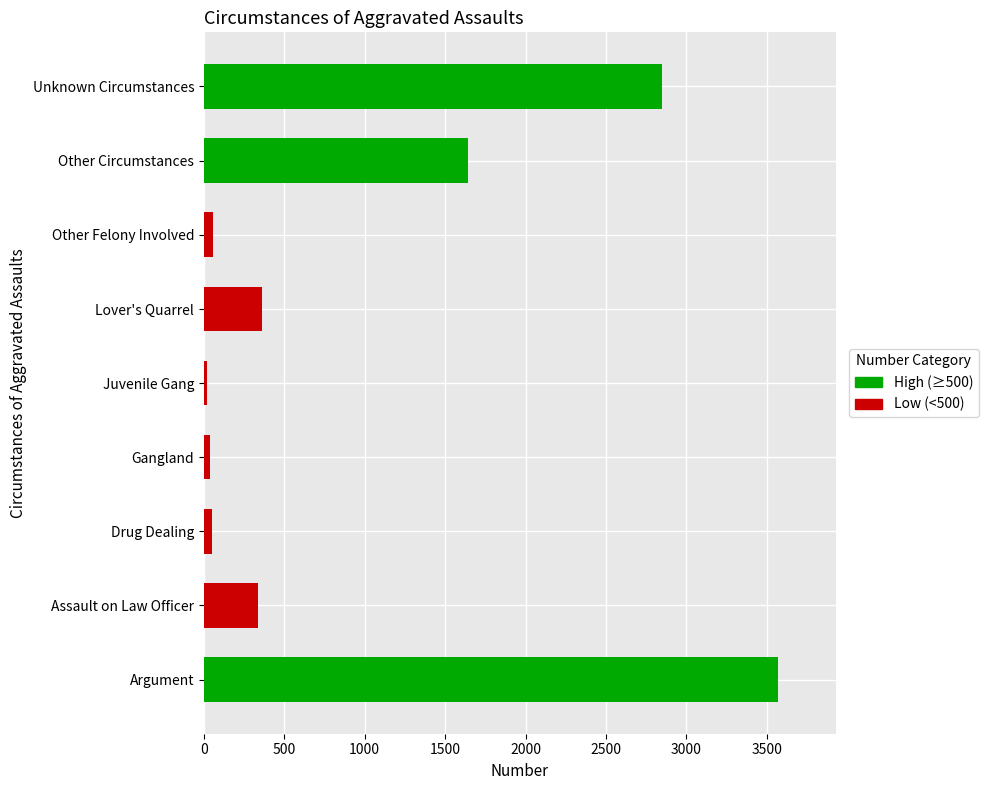

At which label is the value closest to 1795?

Other Circumstances